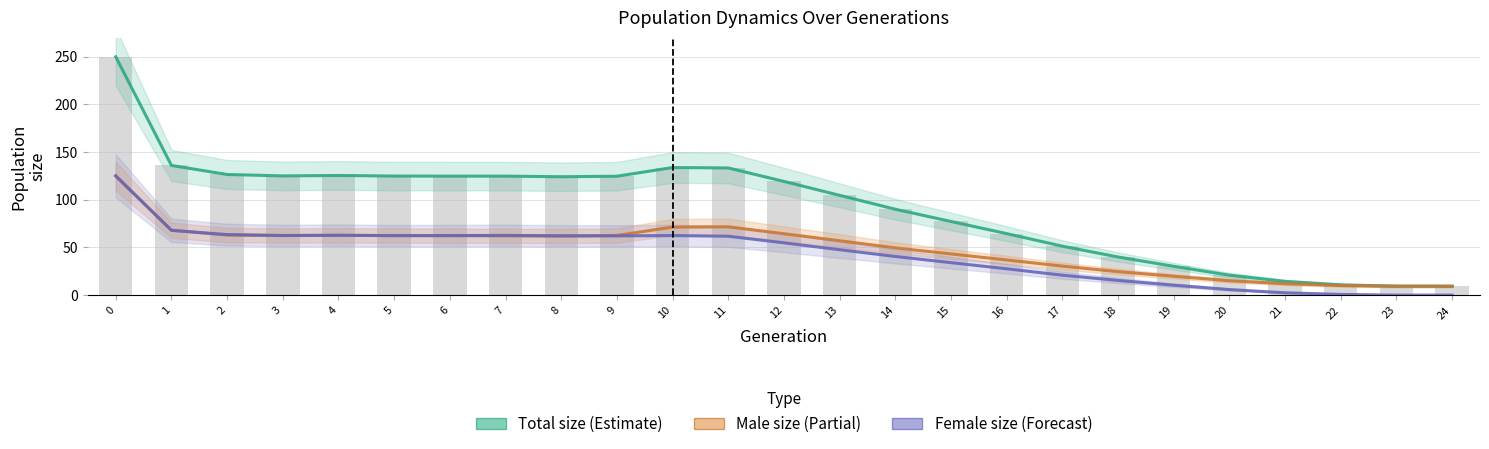

What is the approximate value of Female size (Forecast) at 22?

0.7